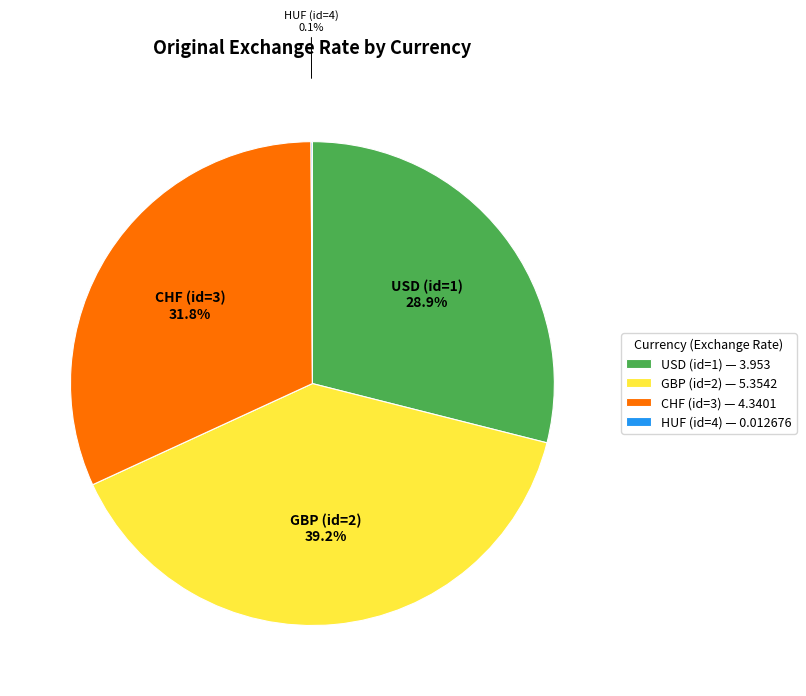

Which category has the biggest portion of the pie?

GBP (id=2)